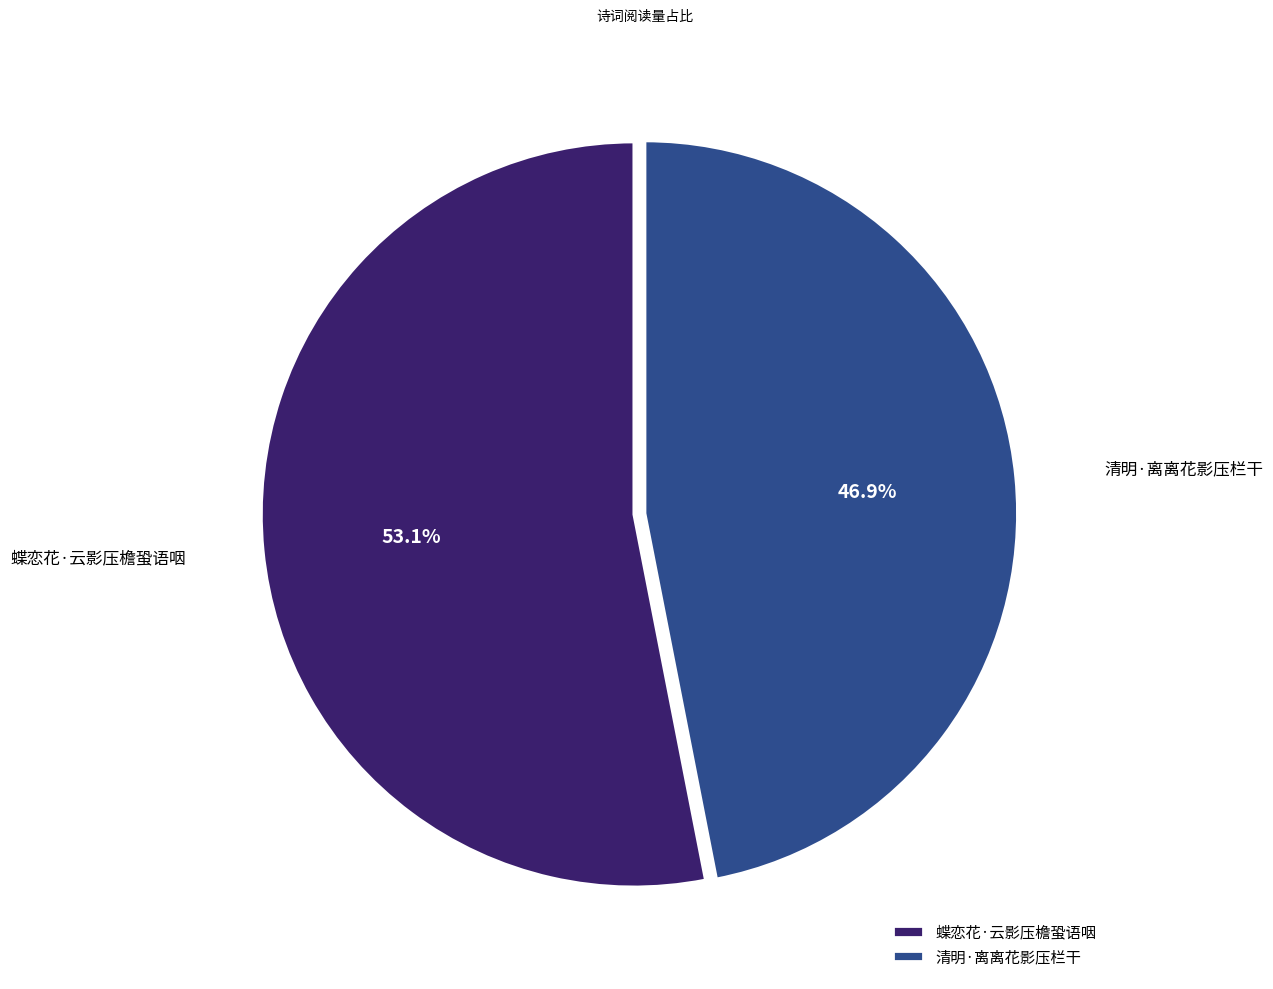

What is the smallest slice in the pie chart?

清明·离离花影压栏干